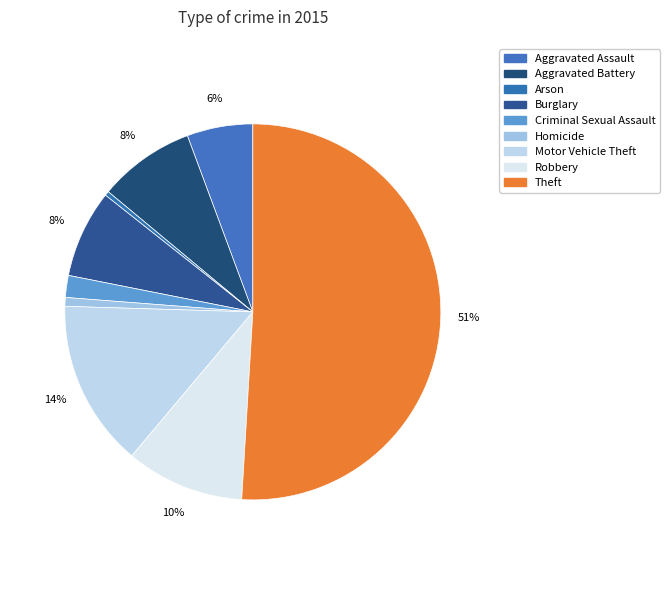

Count the number of slices in the pie.

9